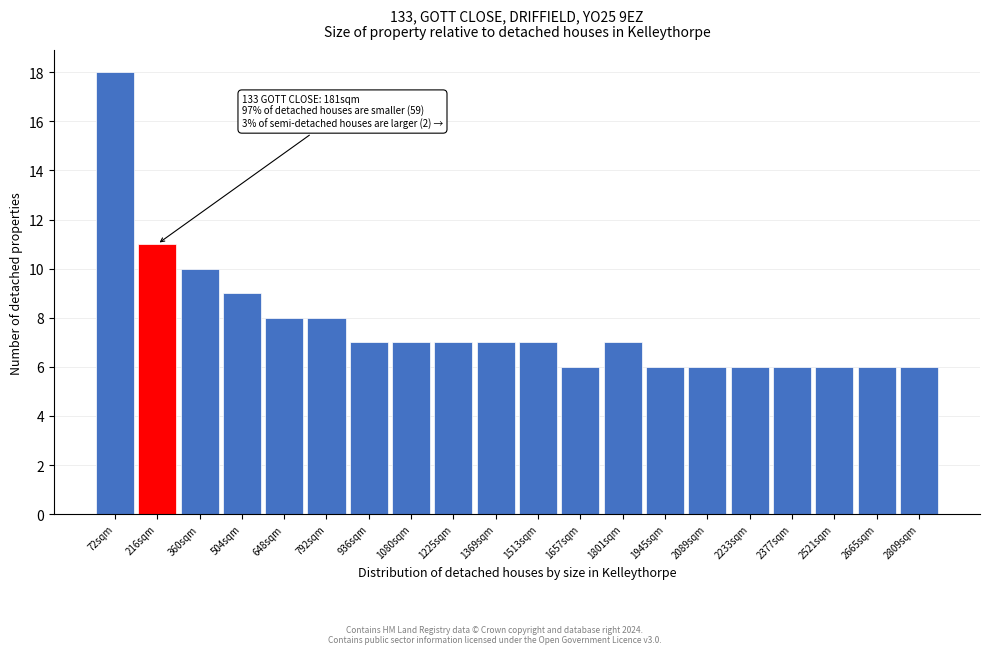

Which range on the x-axis has the tallest bar?

0 to 140